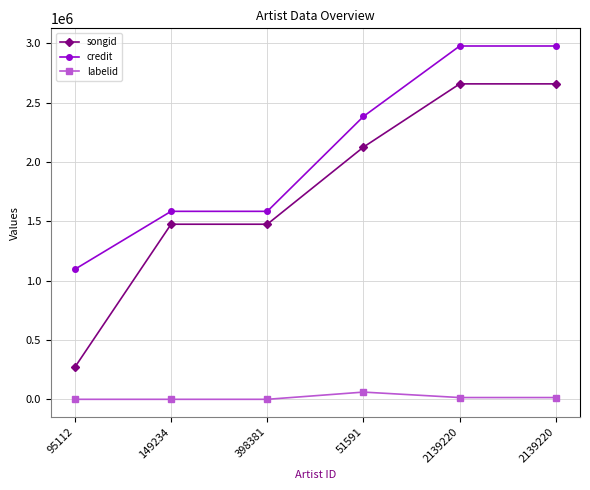

What are all the series names shown in the legend?

songid, credit, labelid